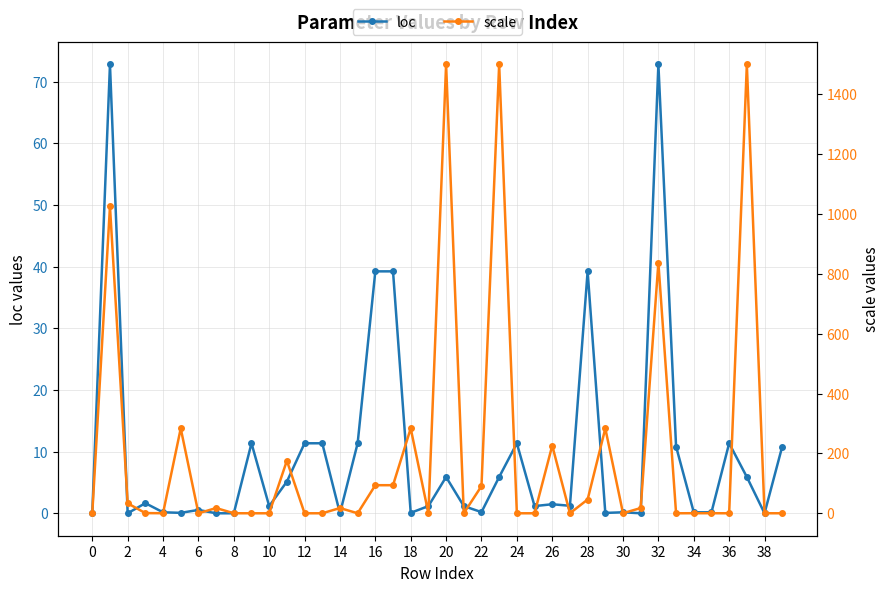

Is it true that loc equals 0.2 at 22?

True